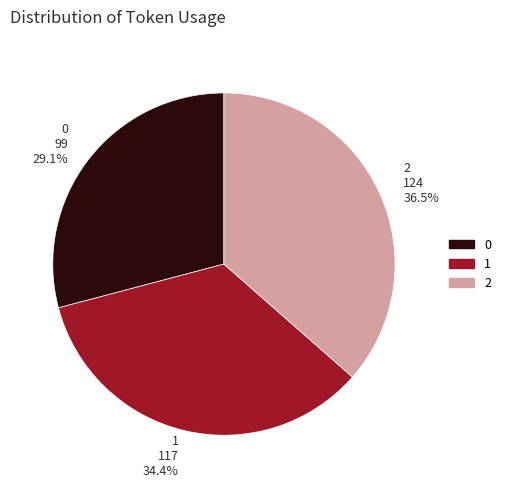

Is the sum of 0 and 1 greater than half?

Yes